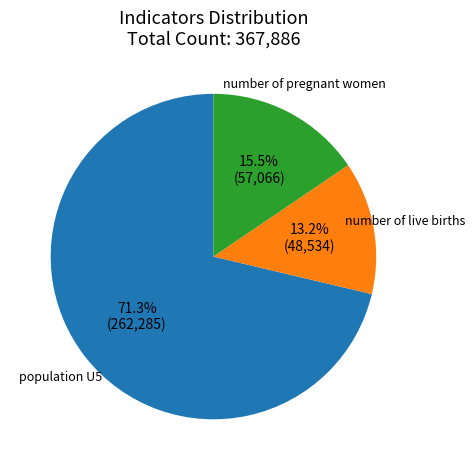

Which slice is the smallest?

number of live births